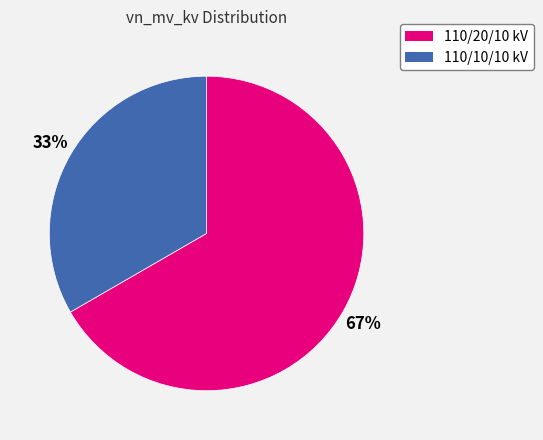

To the nearest percent, what percentage of the pie is 110/10/10 kV?

33%